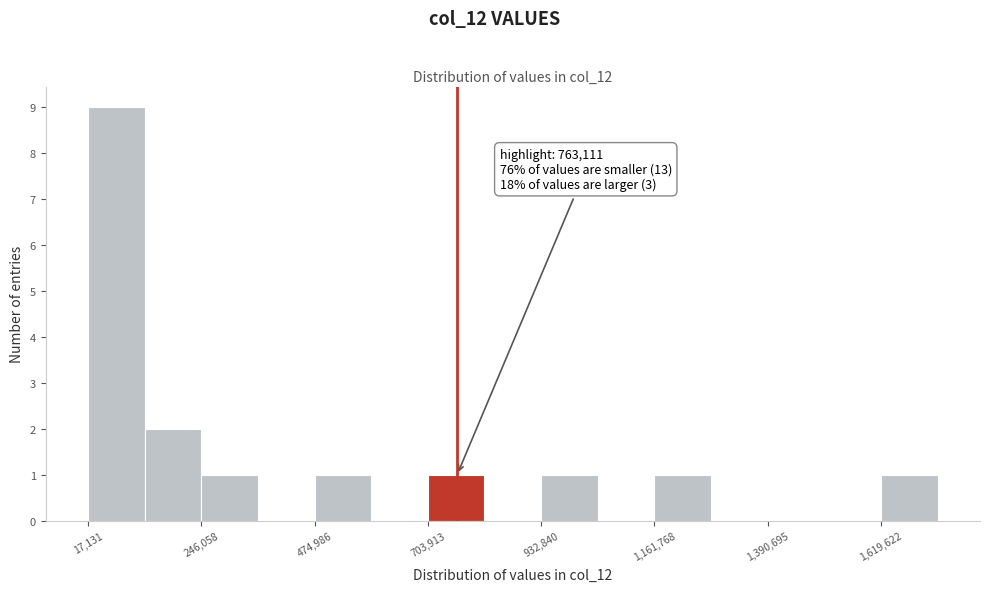

Read against the x-axis, roughly where is the centre of the tallest bar?

50000